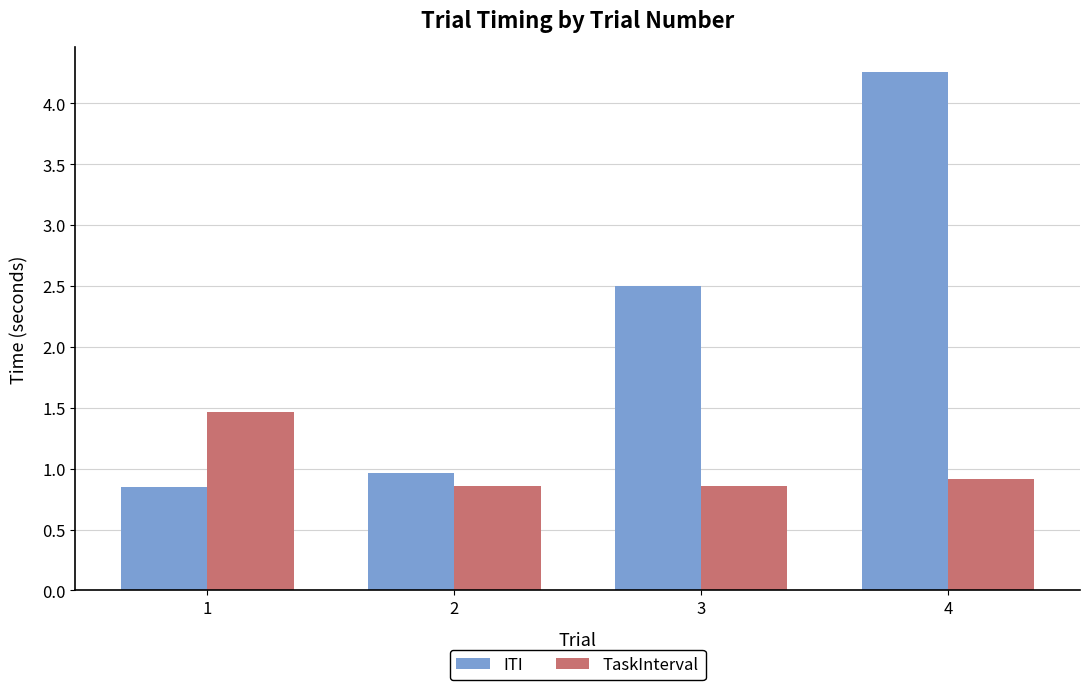

At 3, list the series in order from smallest to largest.

TaskInterval, ITI